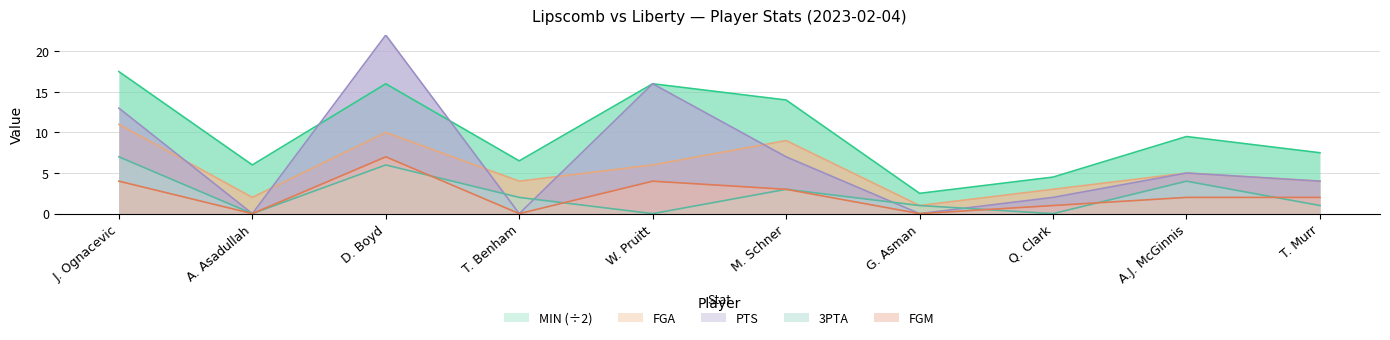

What is the value of the MIN point at the 7th from the left?

2.5